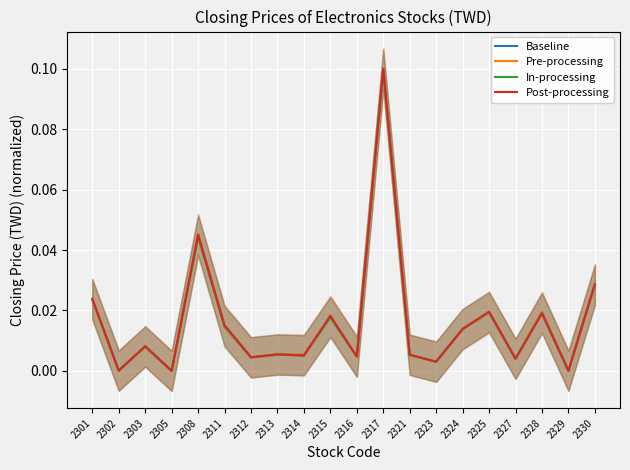

At which category does In-processing reach its first local peak?

2303